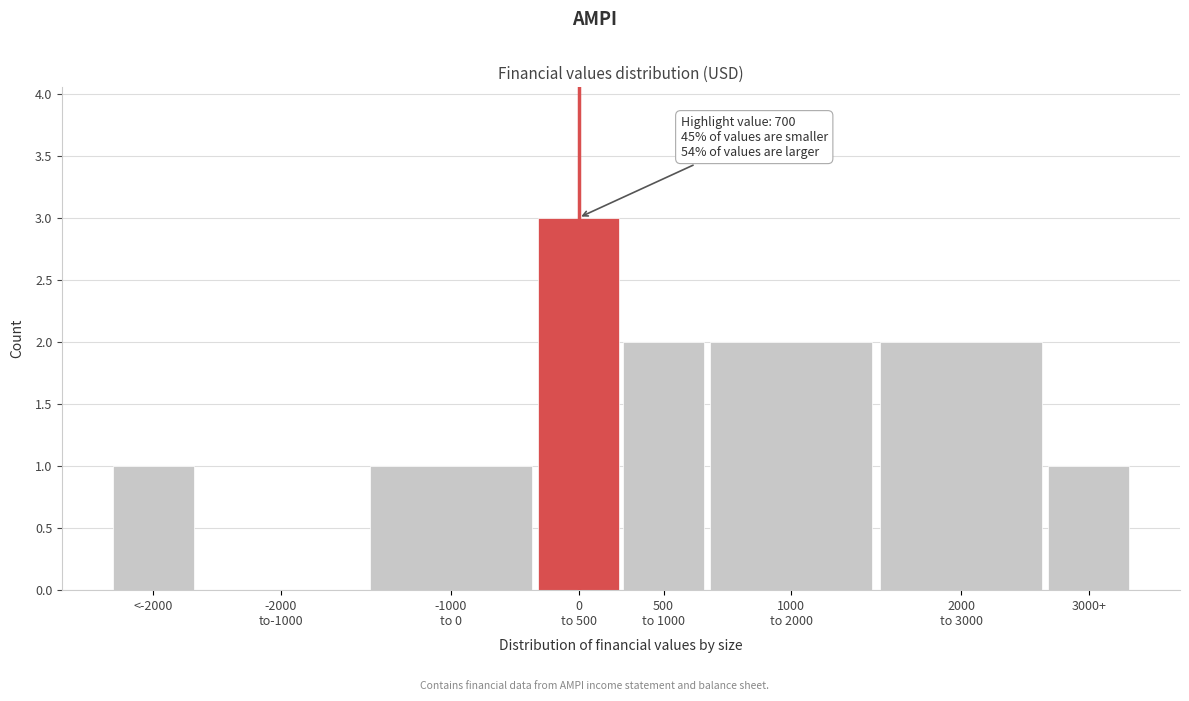

What is the maximum value shown in the chart?

3